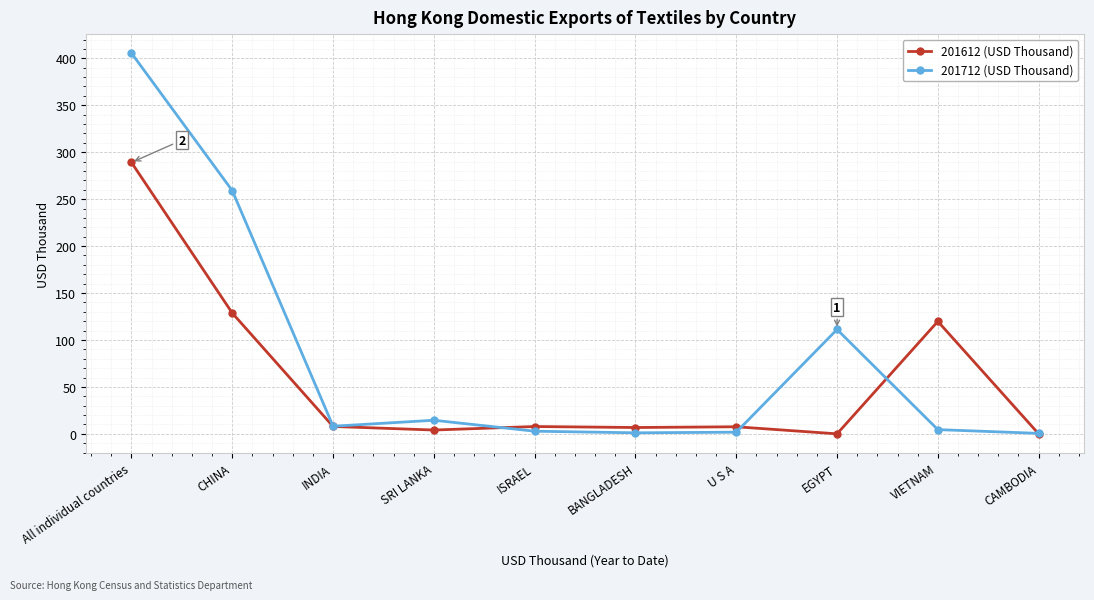

At which label is 201612 (USD Thousand) closest to 144?

CHINA